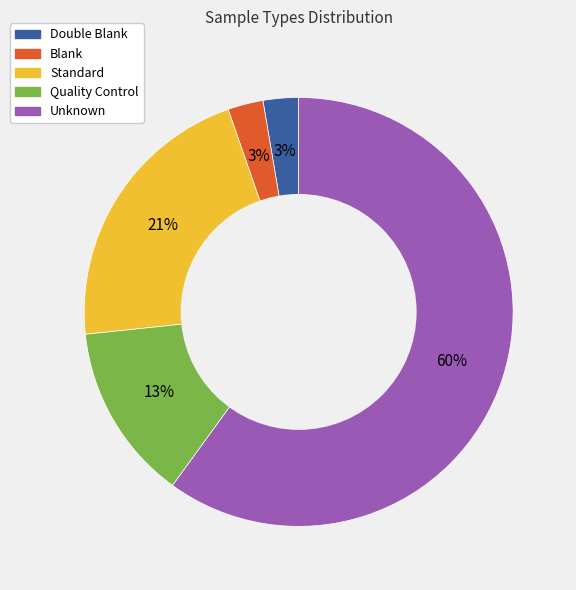

Count the number of slices in the pie.

5